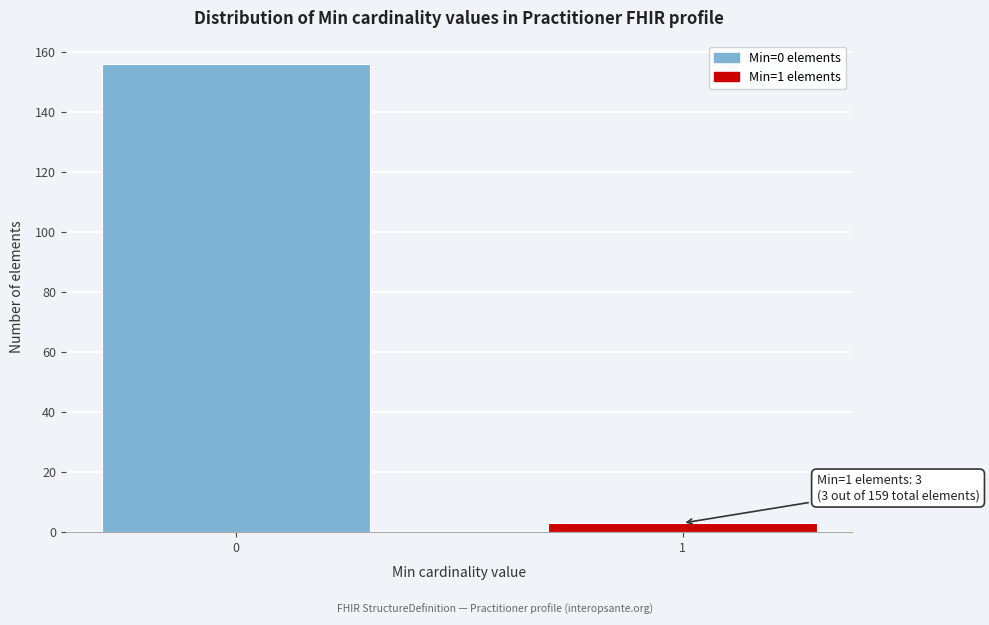

Reading left to right, what are all the values shown in this chart?

156	3